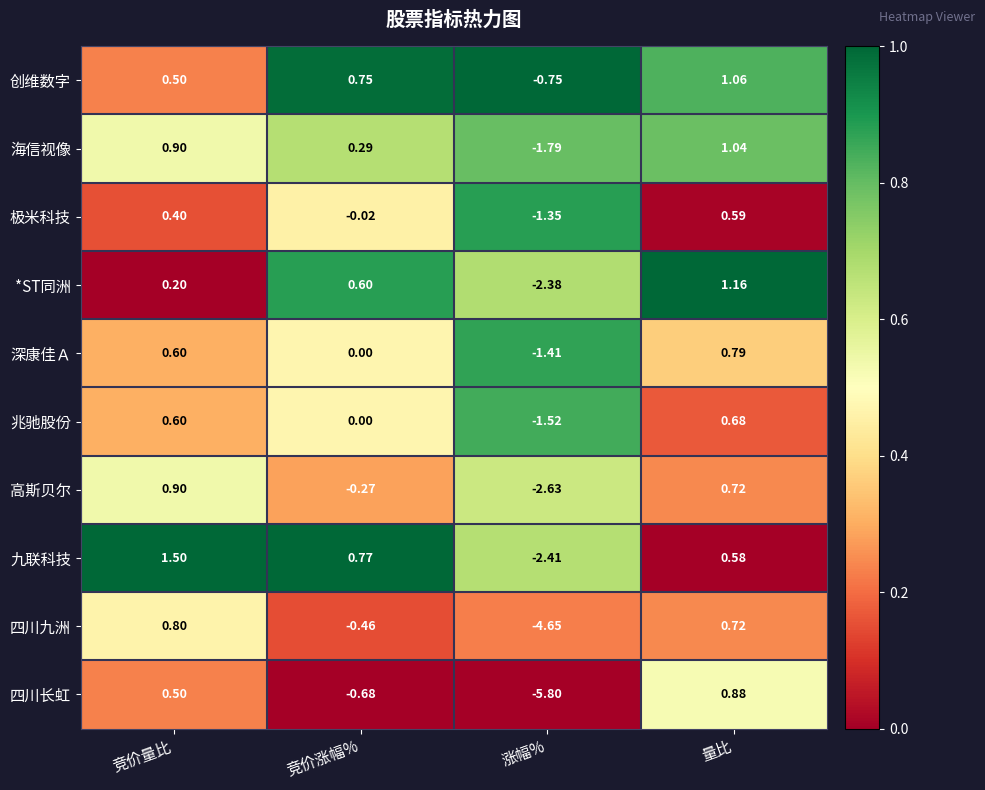

At 涨幅%, list the series in order from largest to smallest.

创维数字, 极米科技, 深康佳Ａ, 兆驰股份, 海信视像, *ST同洲, 九联科技, 高斯贝尔, 四川九洲, 四川长虹